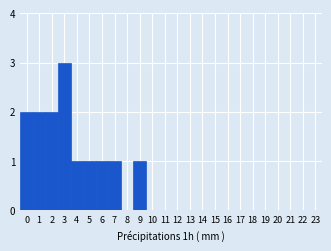

Reading left to right, list every bar in this chart as the range it spans on the x-axis followed by its height. The values are not printed on the chart, so give them approximately, as read against the axis.

-0.5 to 0.5: 2
0.5 to 1.5: 2
1.5 to 2.5: 2
2.5 to 3.5: 3
3.5 to 4.5: 1
4.5 to 5.5: 1
5.5 to 6.5: 1
6.5 to 7.5: 1
7.5 to 8.5: 0
8.5 to 9.5: 1
9.5 to 10.5: 0
10.5 to 11.5: 0
11.5 to 12.5: 0
12.5 to 13.5: 0
13.5 to 14.5: 0
14.5 to 15.5: 0
15.5 to 16.5: 0
16.5 to 17.5: 0
17.5 to 18.5: 0
18.5 to 19.5: 0
19.5 to 20.5: 0
20.5 to 21.5: 0
21.5 to 22.5: 0
22.5 to 23.5: 0